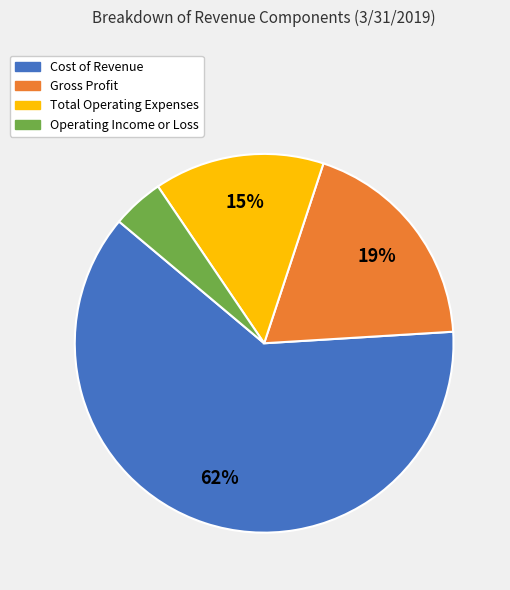

True or false: Gross Profit accounts for 27% of the total.

False